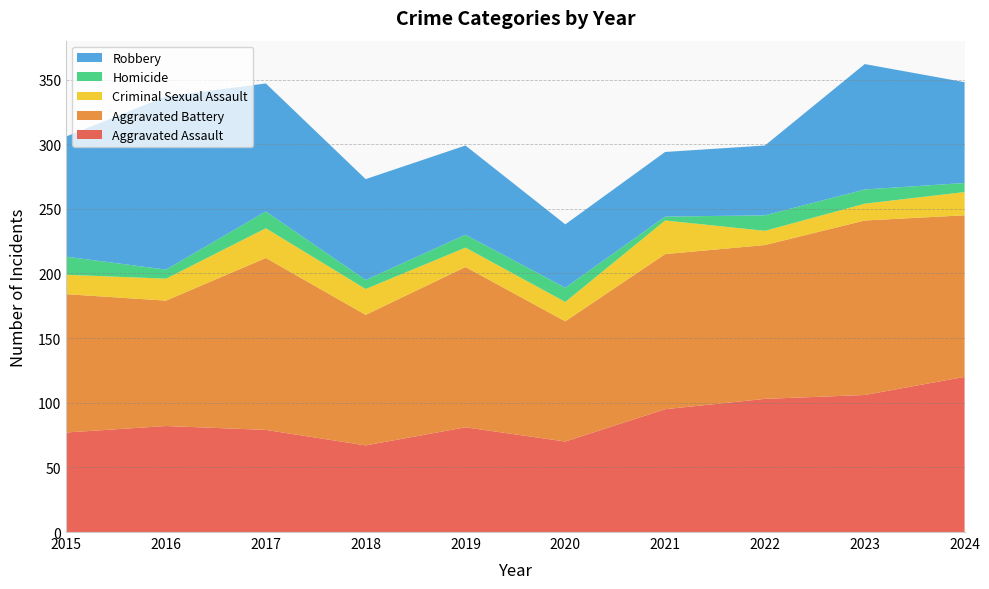

Reading left to right, extract all data points from this chart.

Aggravated Assault: 77	82	79	67	81	70	95	103	106	120
Aggravated Battery: 107	97	133	101	124	93	120	119	135	125
Criminal Sexual Assault: 15	17	23	20	15	15	26	11	13	18
Homicide: 14	7	13	7	10	11	3	12	11	7
Robbery: 93	134	99	78	69	49	50	54	97	78